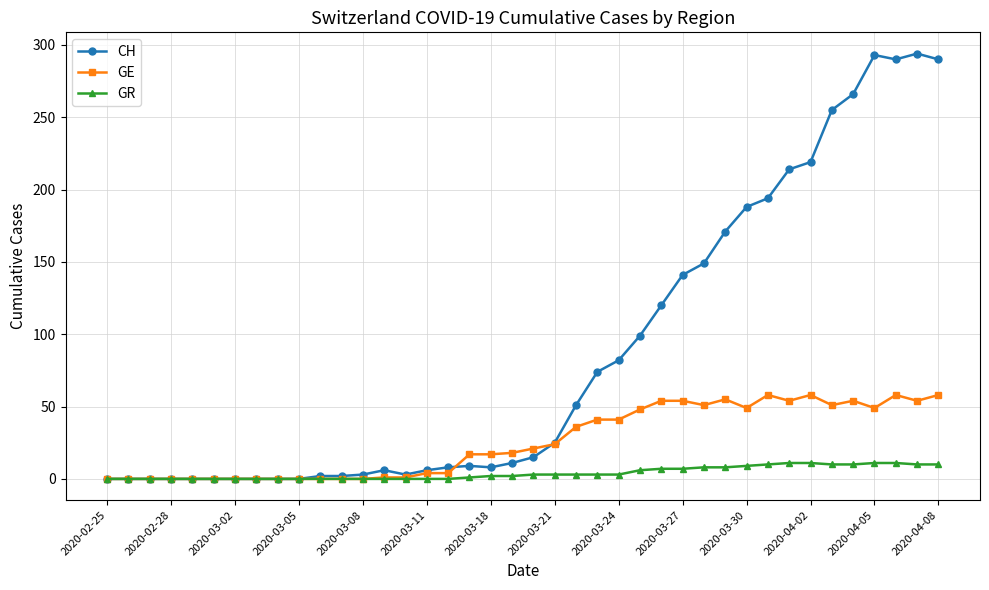

Rank the series by their maximum value, from highest to lowest.

CH, GE, GR